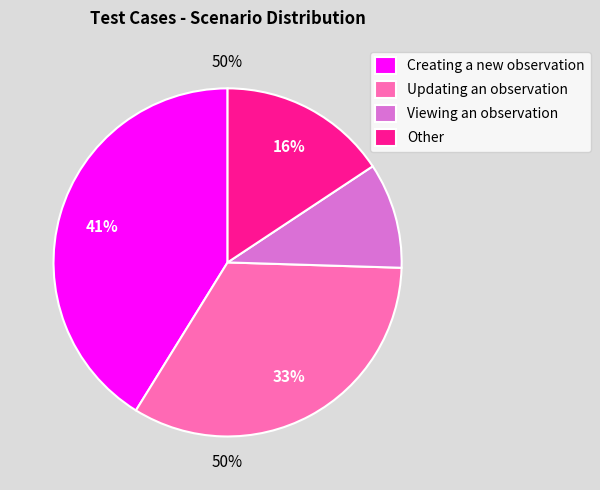

Is the sum of Other and Viewing an observation greater than half?

No